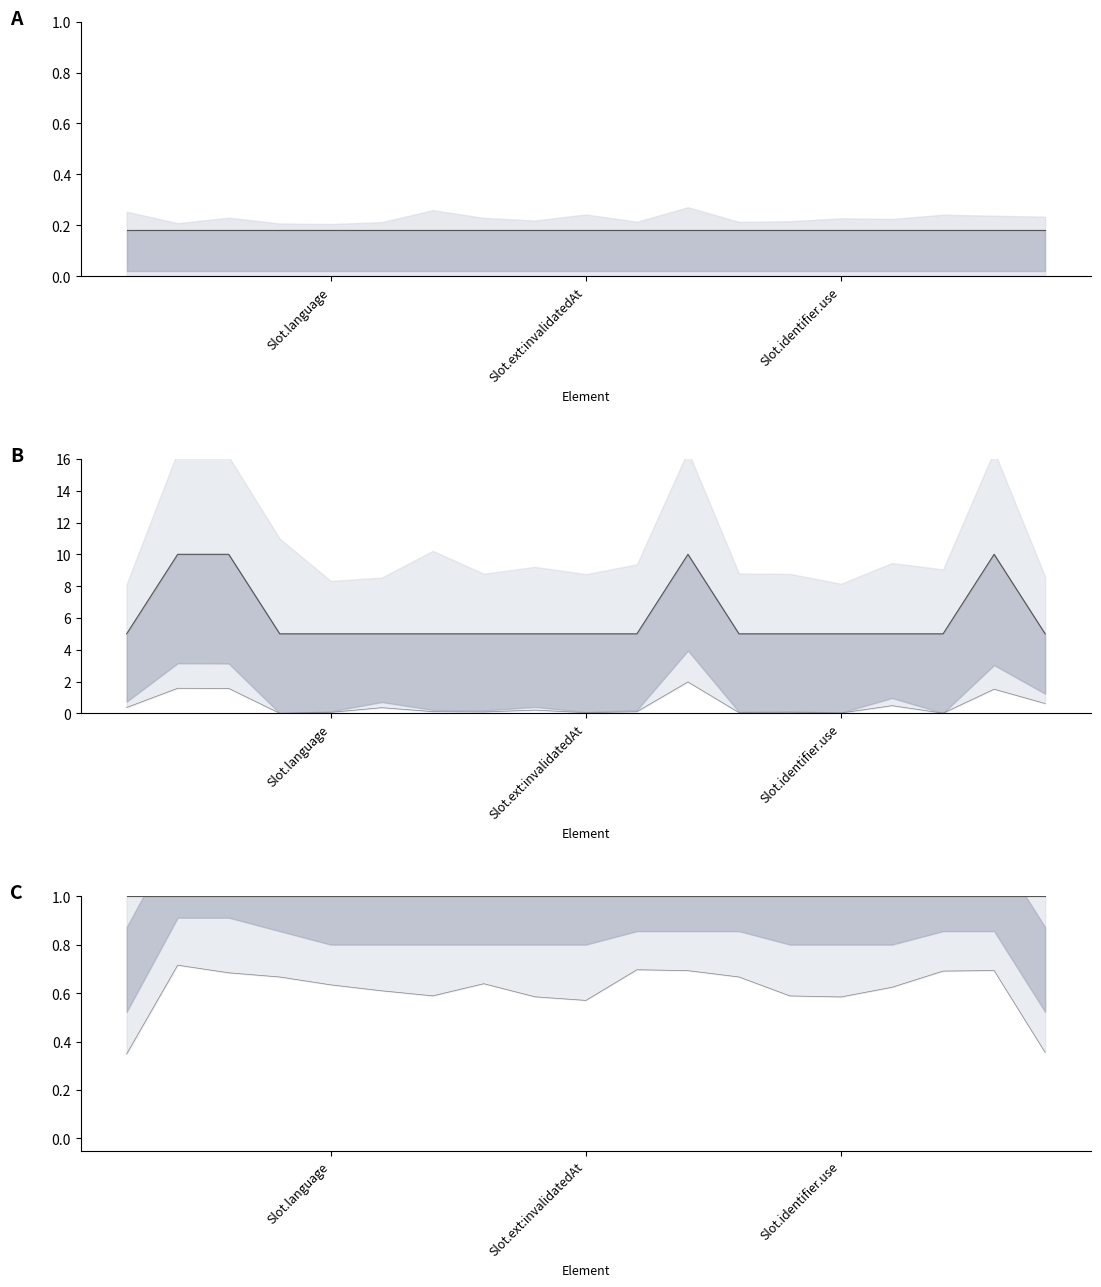

Is the value of Base Min at Slot.identifier.use greater than the value of Min upper at 13?

No